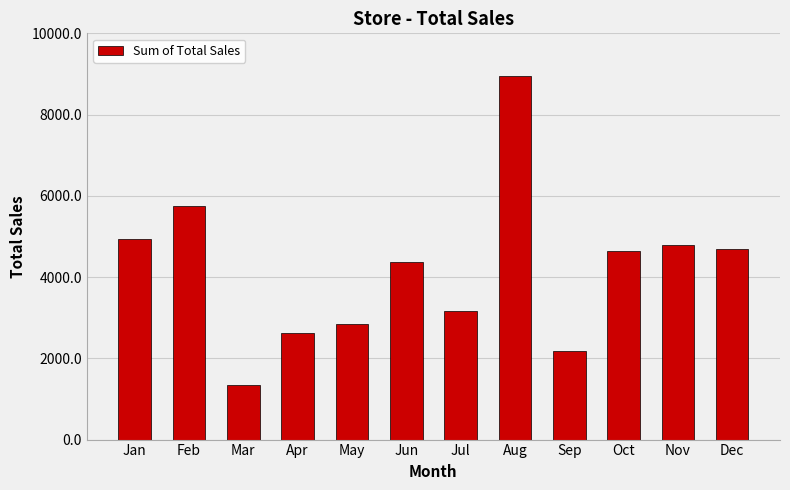

What is the value of the 4th bar from the left?

2623